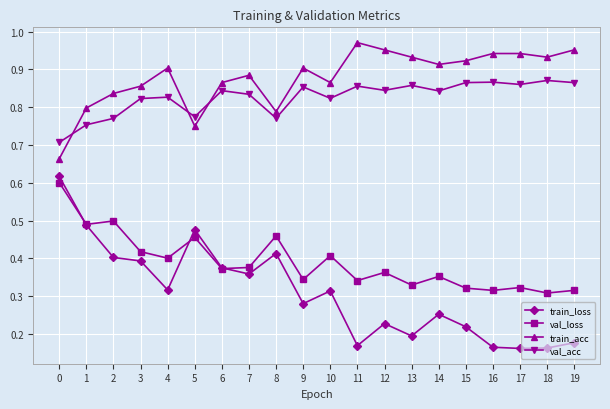

At 8, list the series in order from largest to smallest.

train_acc, val_acc, val_loss, train_loss